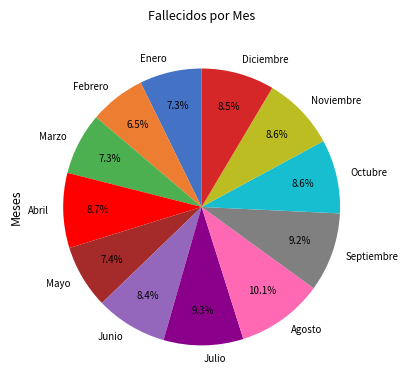

Is there any slice that represents more than half of the pie?

No